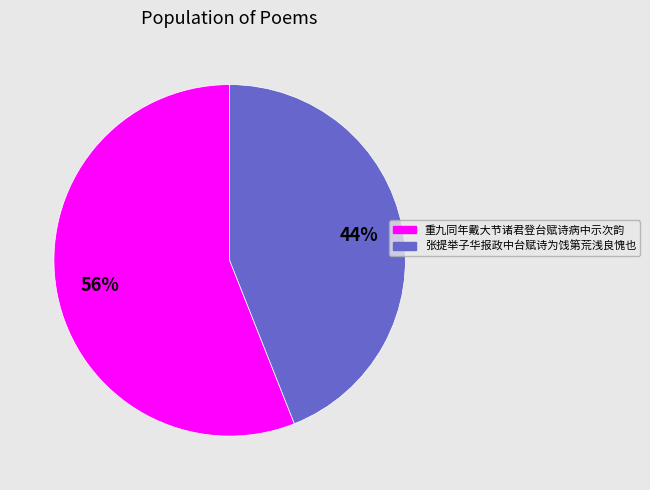

To the nearest percent, what percentage of the pie is 重九同年戴大节诸君登台赋诗病中示次韵?

56%